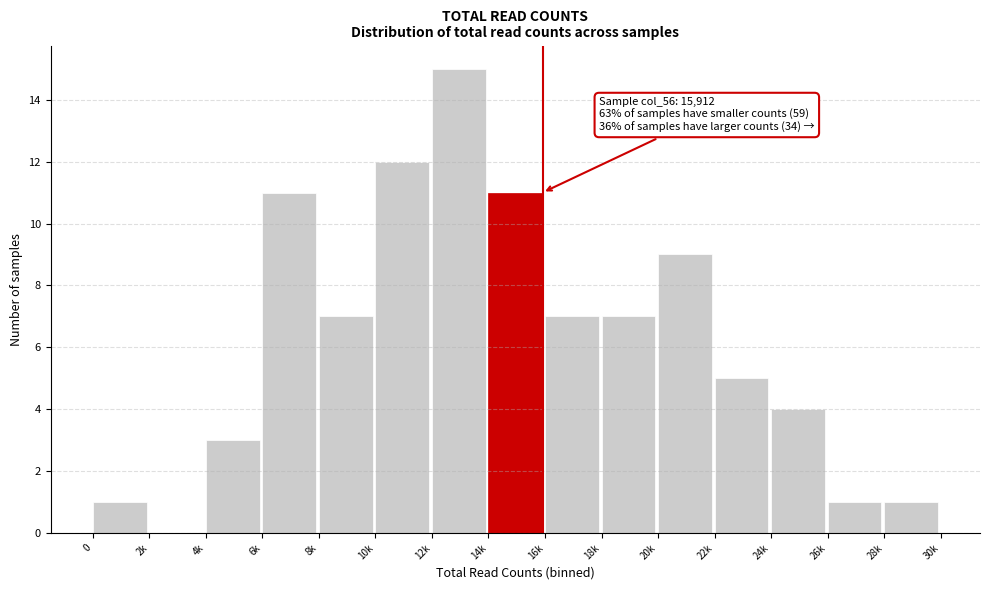

Reading left to right, what are all the values shown in this chart?

0=1	2k=0	4k=3	6k=11	8k=7	10k=12	12k=15	14k=11	16k=7	18k=7	20k=9	22k=5	24k=4	26k=1	28k=1